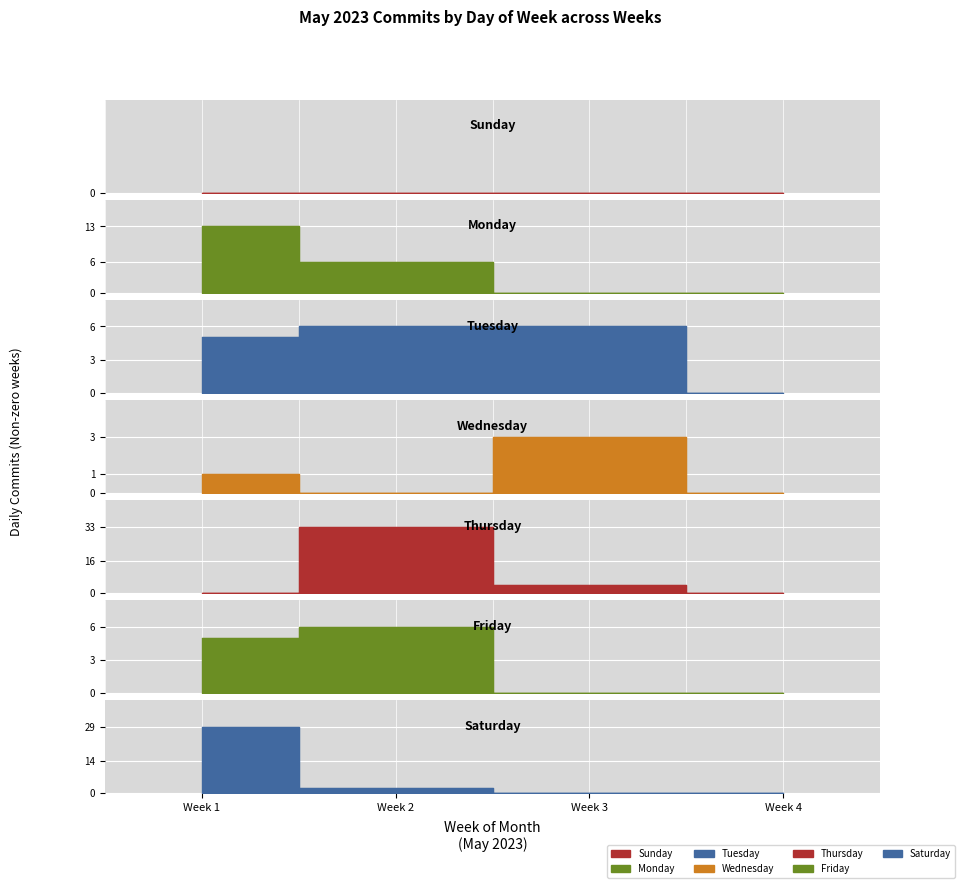

At which label does Thursday reach its minimum?

Week 1